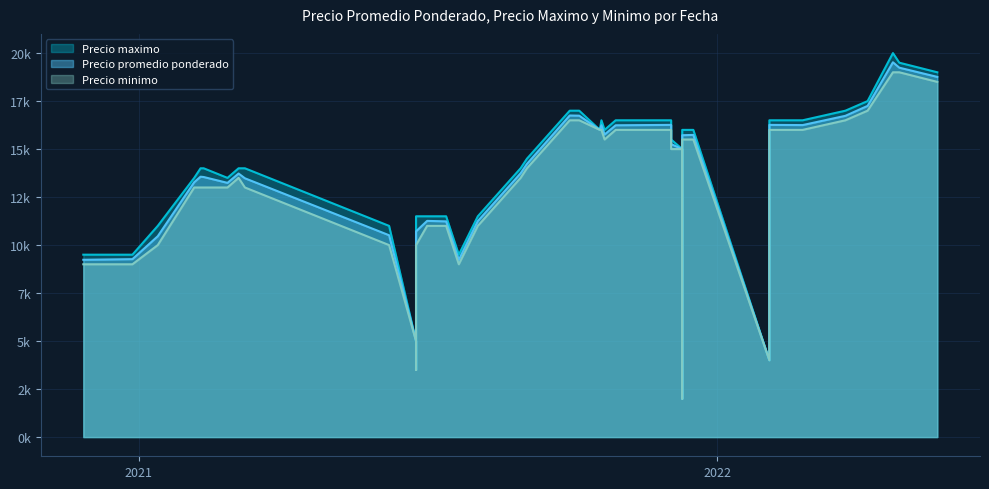

What is the maximum value for Precio minimo?

19000